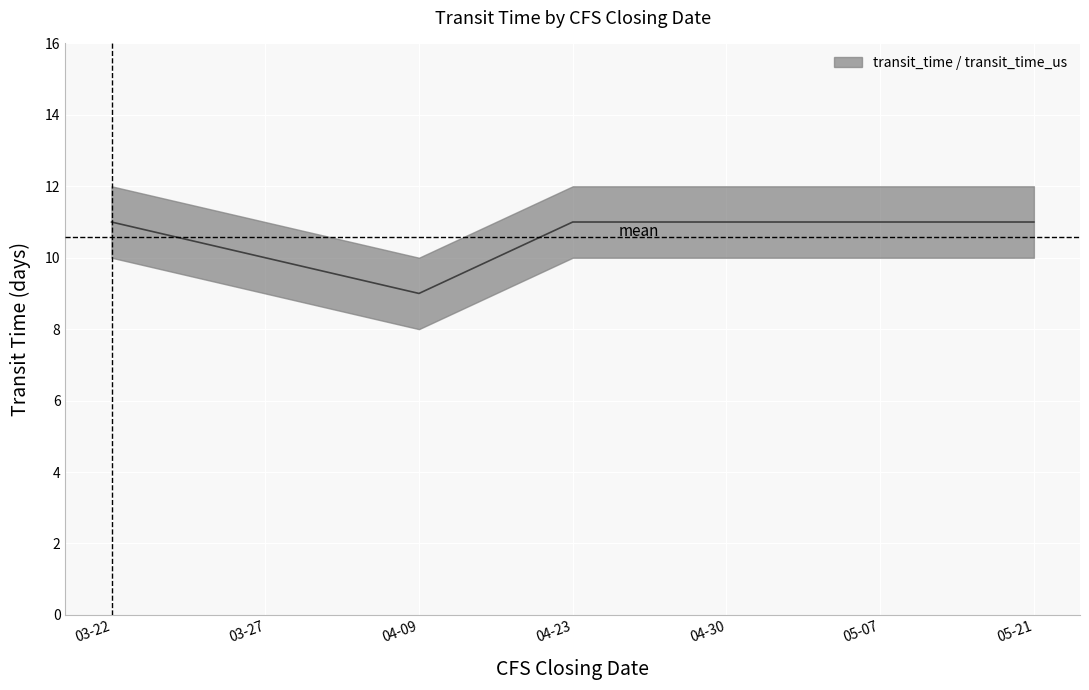

What is the value of the 2nd point from the left?

10